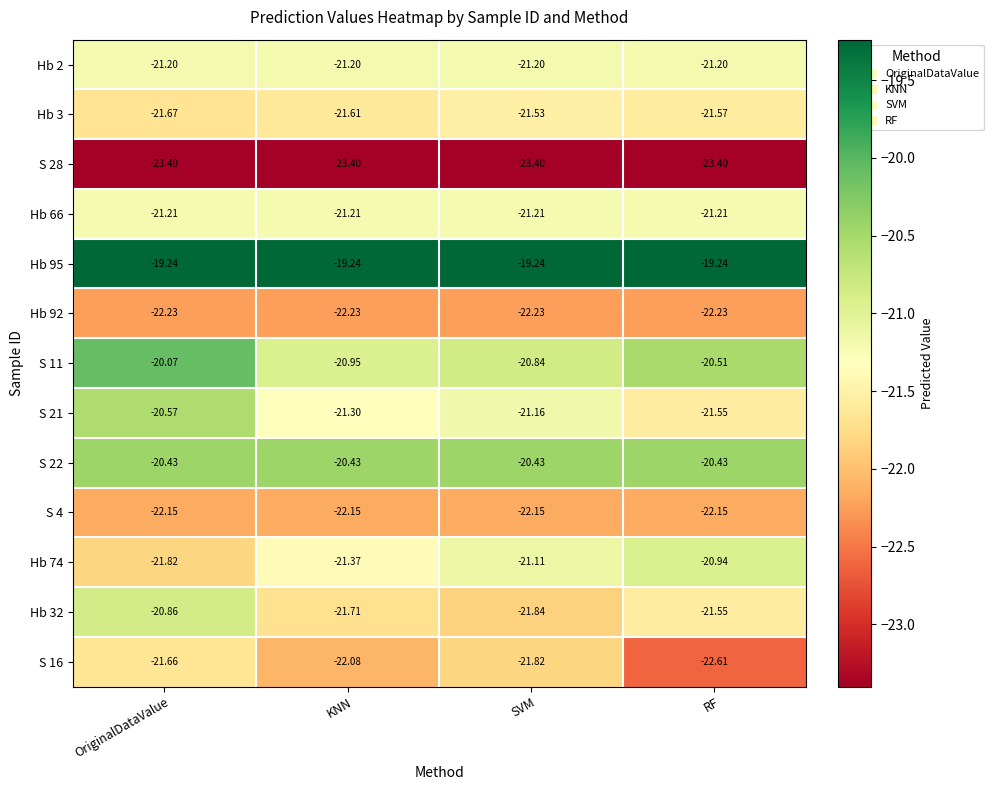

At which label does Hb 74 reach its peak?

RF